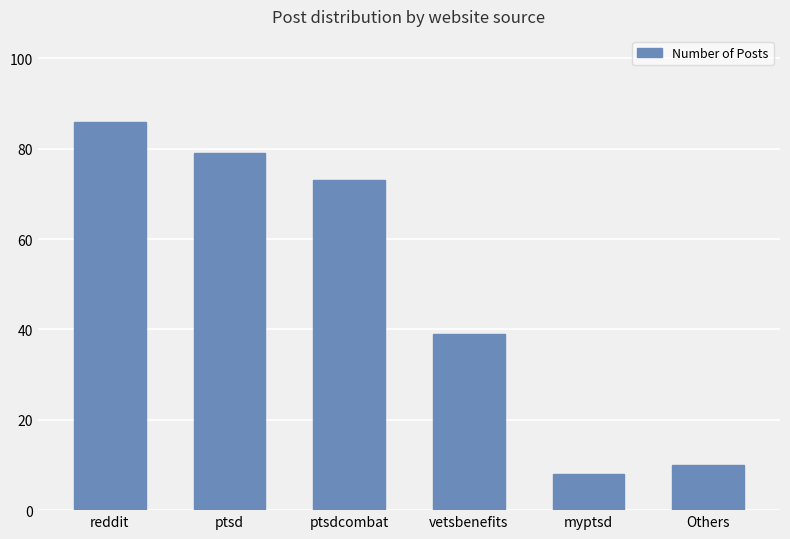

Which has a higher value, reddit or ptsd?

reddit